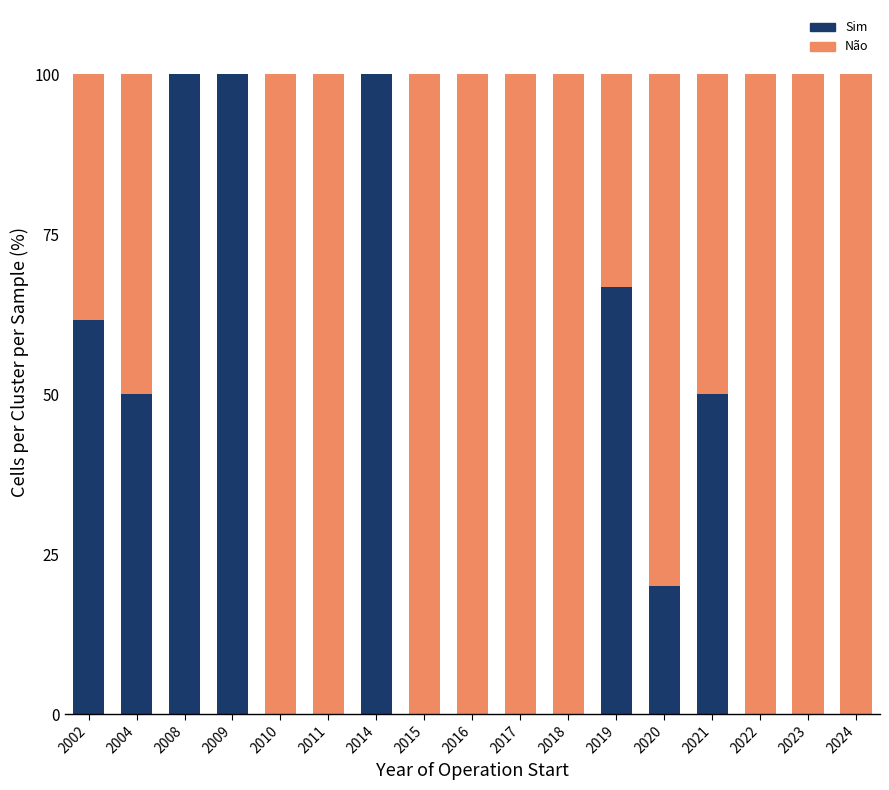

True or false: Sim has a value of 36.2 at 2010.

False